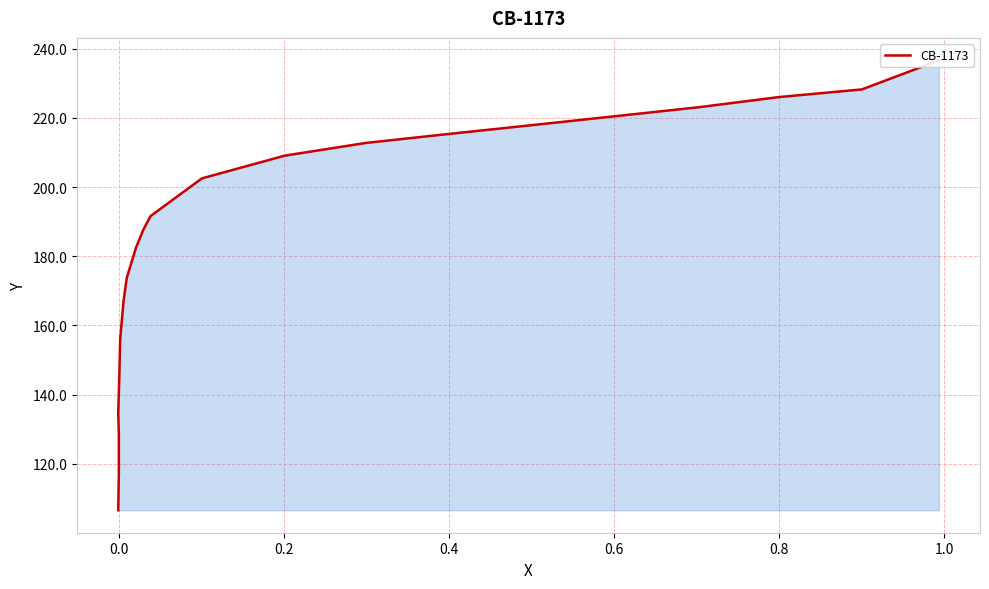

What is the difference between the maximum and minimum values?

130.1